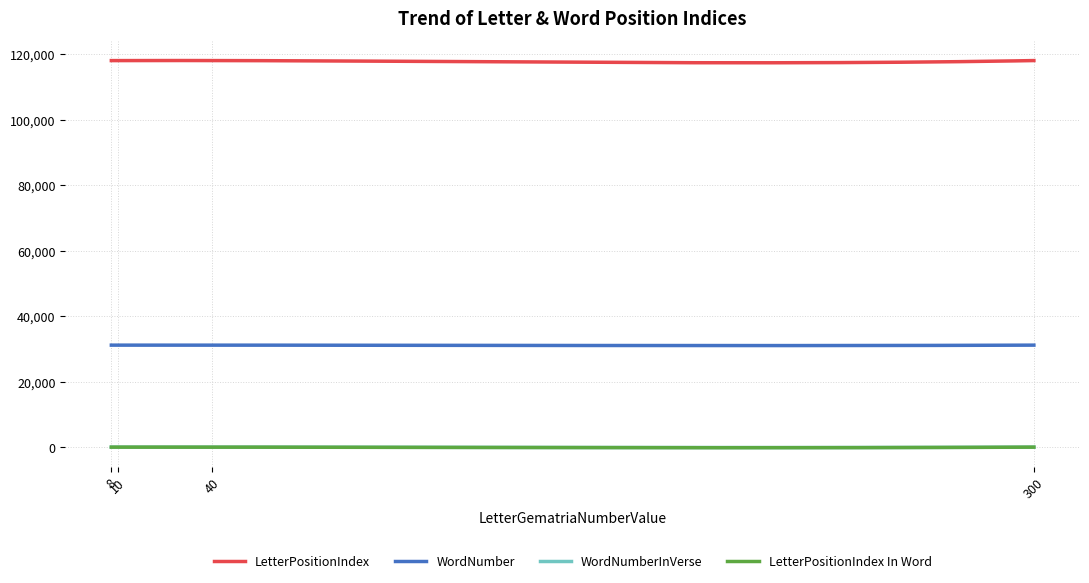

What is the maximum value for WordNumber?

31155.9